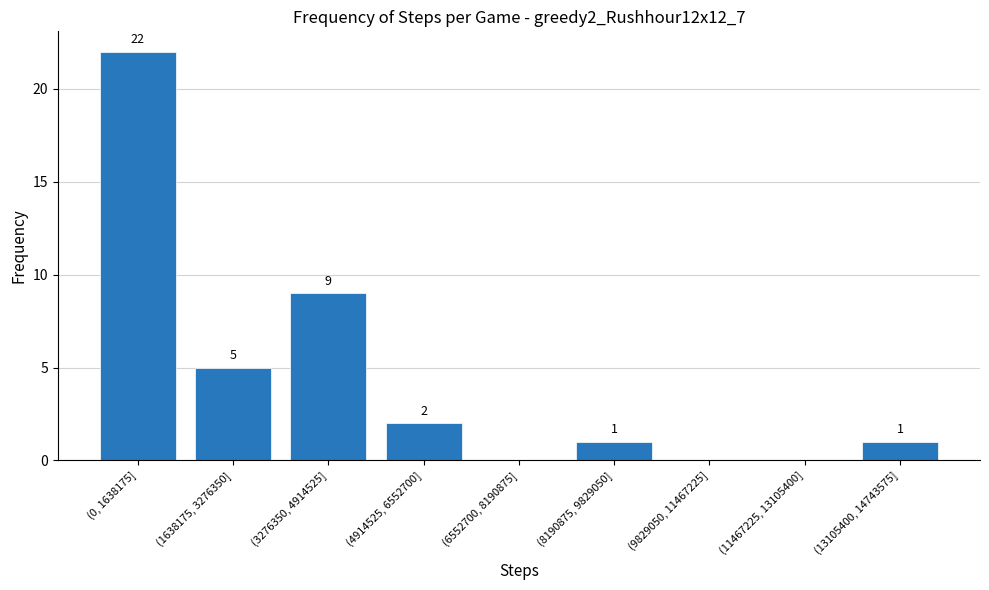

What is the change in value from (0, 1638175] to (3276350, 4914525]?

-13